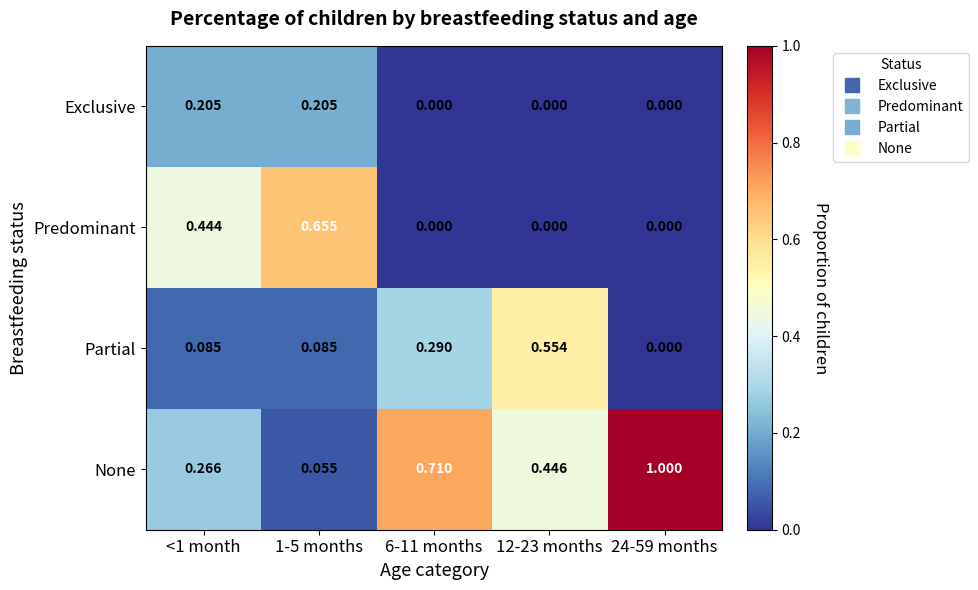

Which series has the largest total across all categories?

None